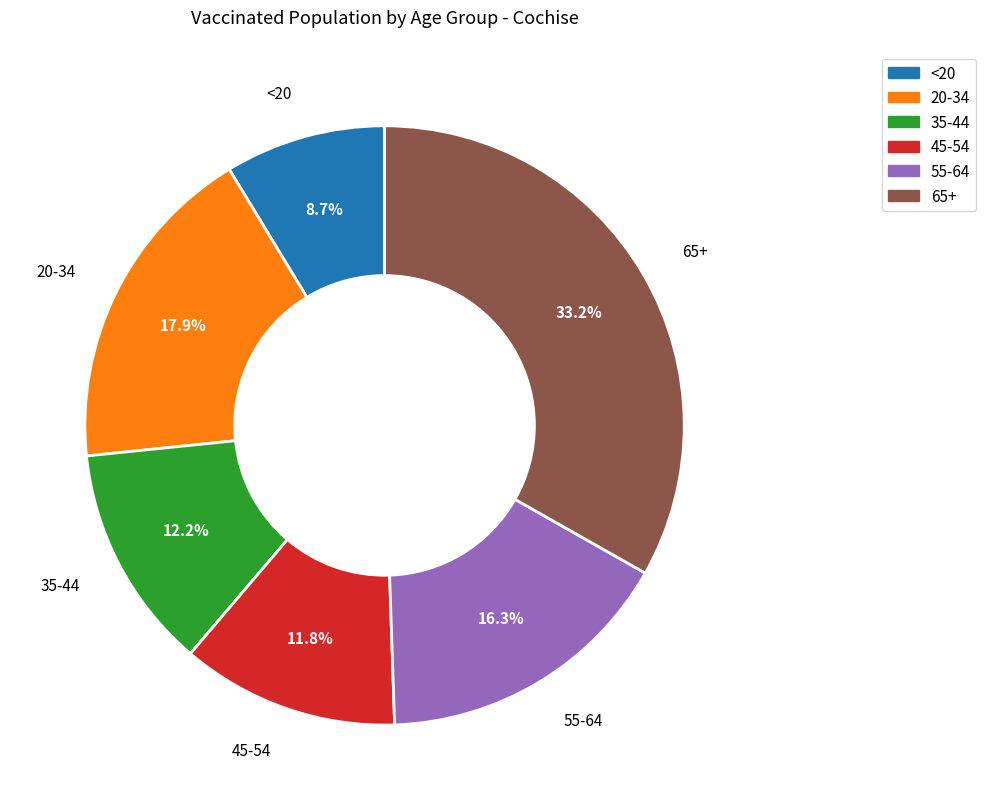

Does any single category account for the majority?

No